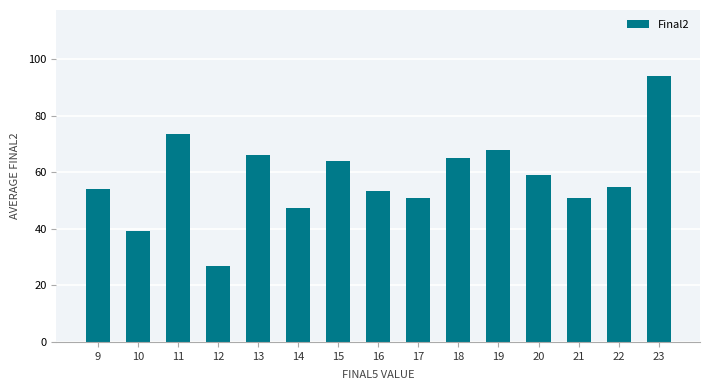

How many bars are there in total?

15